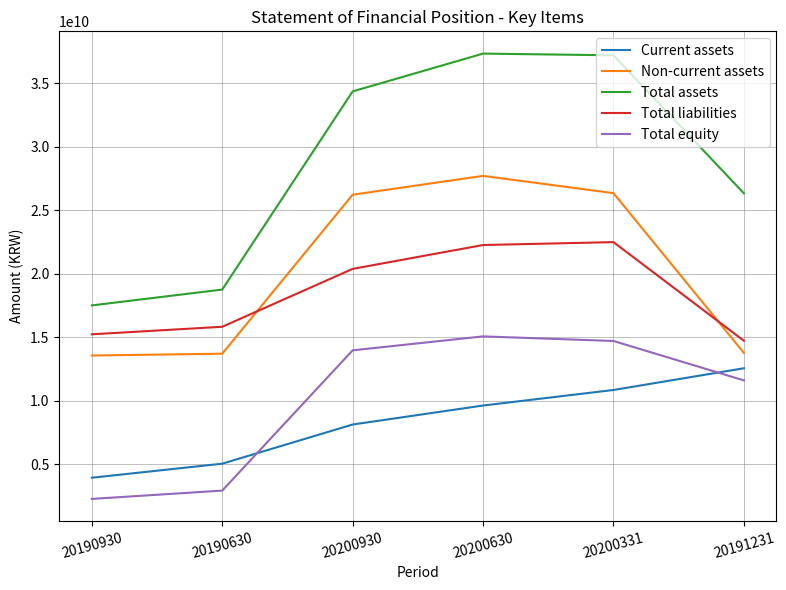

Which series has the widest spread of values?

Total assets